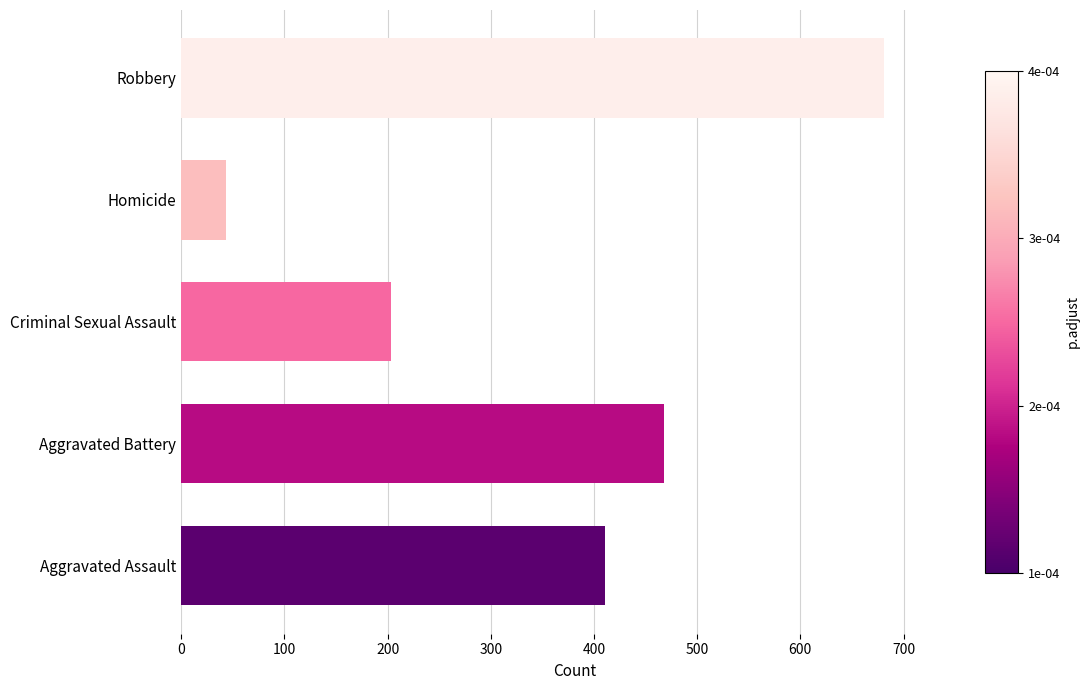

Which has a higher value, Robbery or Homicide?

Robbery